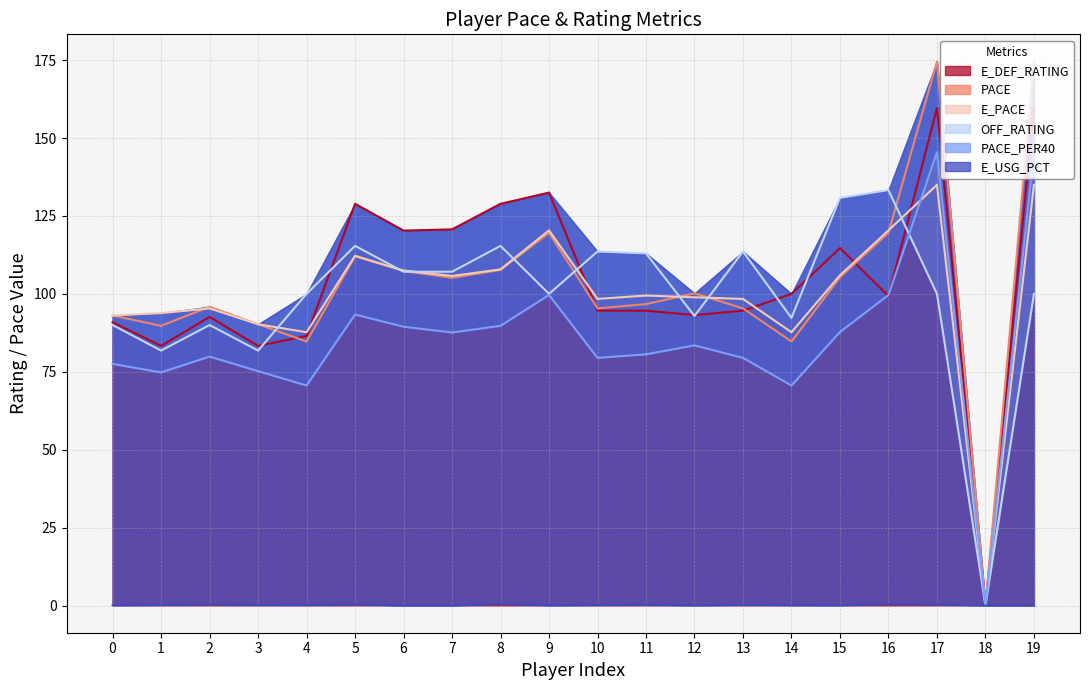

Does the chart have visible grid lines?

Yes